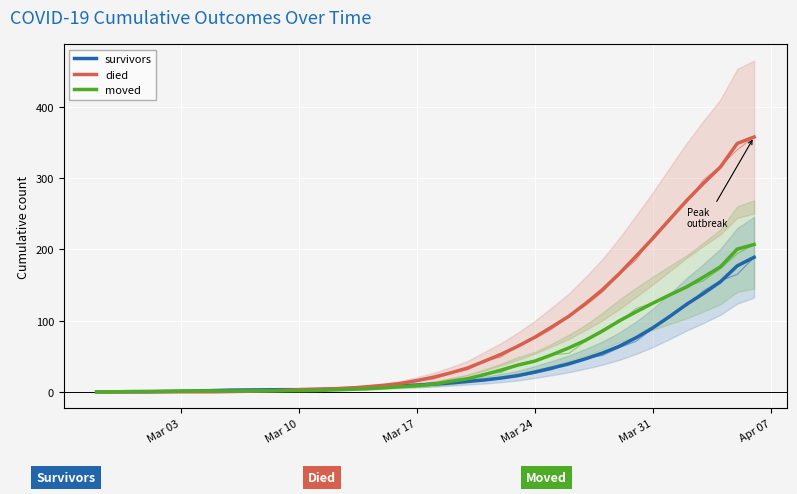

Reading right to left, transcribe all the data shown in this chart.

survivors: 189.0	177.0	154.6	138.2	123.0	106.0	90.0	76.0	64.0	54.4	46.4	39.2	33.4	27.8	22.8	19.4	16.6	14.6	12.4	10.8	9.4	8.4	6.8	5.8	4.8	4.0	3.2	3.0	3.0	2.8	2.6	2.4	1.8	1.2	0.8	0.4	0.0	0.0	0.0	0.0
died: 358.0	349.0	315.8	293.0	268.8	242.4	215.8	190.6	166.0	143.4	124.0	106.0	91.2	76.8	64.2	52.8	43.0	33.4	26.6	20.6	15.8	11.6	9.0	7.0	5.2	4.2	3.6	3.0	2.0	1.2	0.8	0.4	0.0	0.0	0.0	0.0	0.0	0.0	0.0	0.0
moved: 207.0	200.5	175.6	161.2	147.4	136.2	124.6	112.4	99.6	85.4	72.4	61.6	52.0	43.2	37.6	30.6	24.2	18.4	14.8	10.8	8.6	7.2	5.6	4.2	3.4	2.6	1.8	1.6	1.4	1.4	1.2	1.2	1.2	1.2	1.0	0.8	0.6	0.4	0.0	0.0